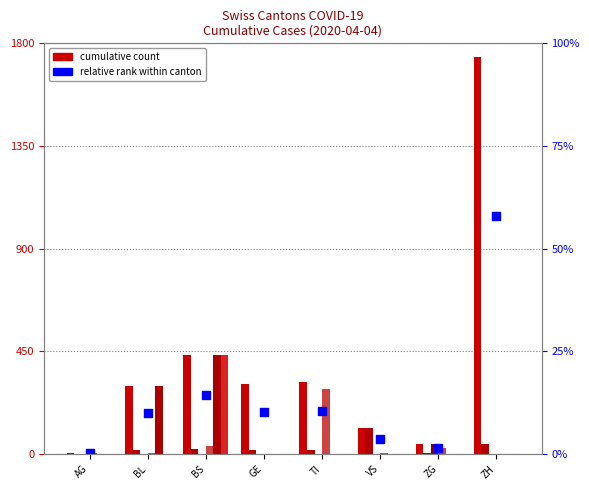

At which category is the sum across all series the highest?

ZH